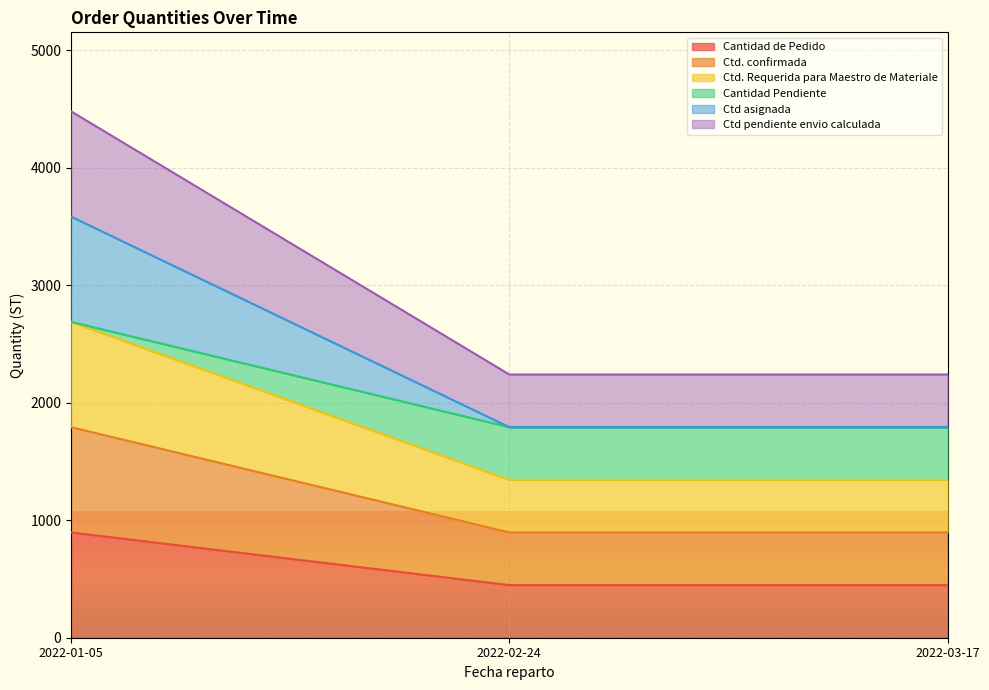

What are all the series names shown in the legend?

Cantidad de Pedido, Ctd. confirmada, Ctd. Requerida para Maestro de Materiale, Cantidad Pendiente, Ctd asignada, Ctd pendiente envio calculada